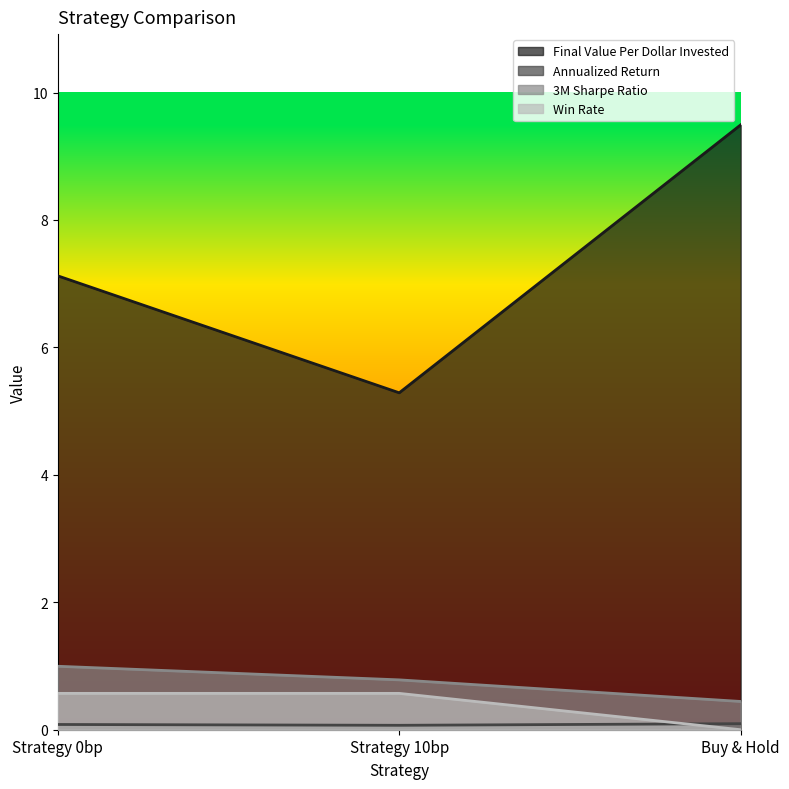

What position from the right is Strategy 10bp?

2